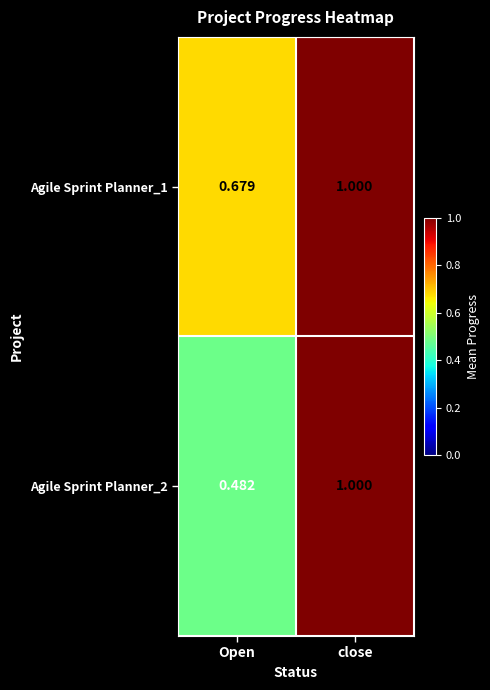

Where is Agile Sprint Planner_2 nearest to the value 0?

Open